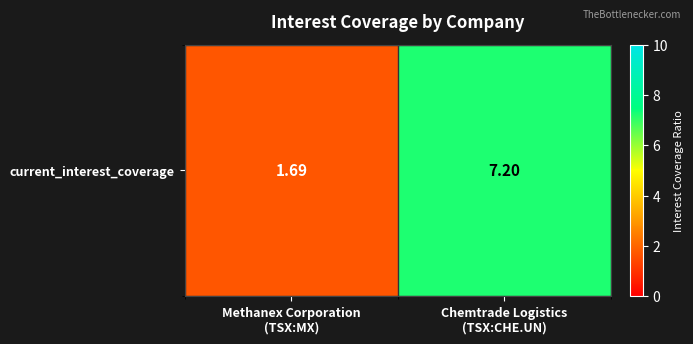

Reading left to right, extract all data points from this chart.

Methanex Corporation
(TSX:MX)=1.7	Chemtrade Logistics
(TSX:CHE.UN)=7.2